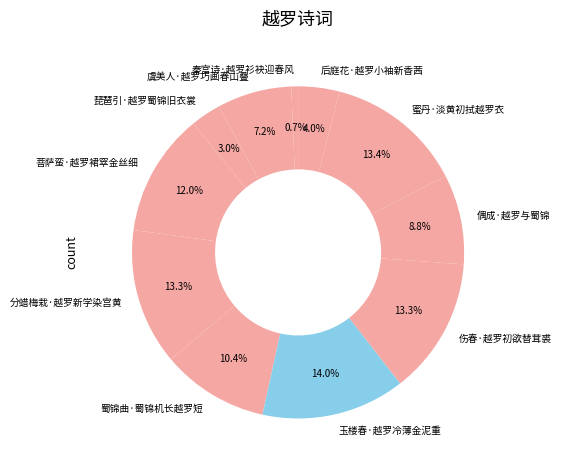

Combined, what portion of the pie is 玉楼春·越罗冷薄金泥重 and 后庭花·越罗小袖新香茜?

18.0%